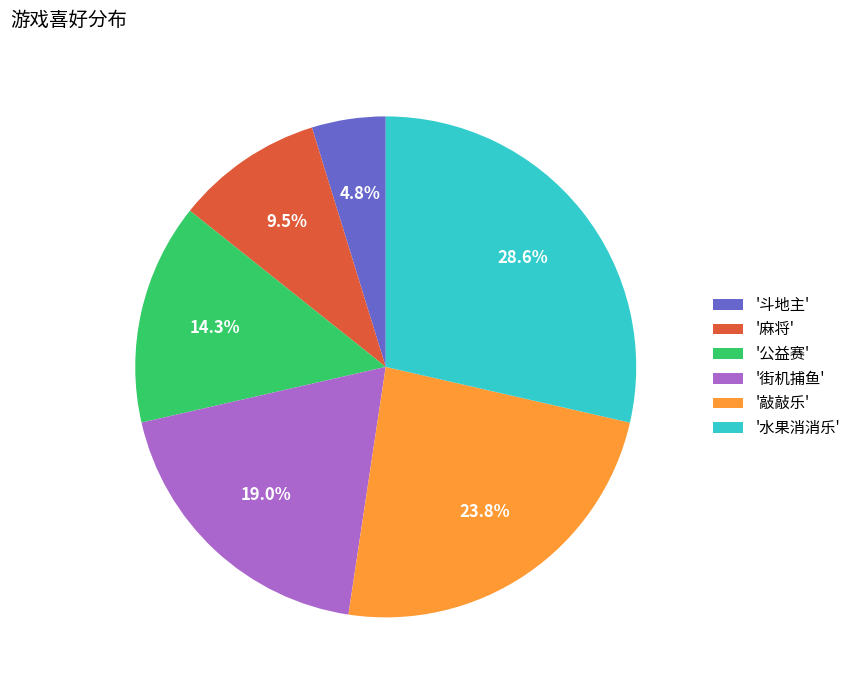

To the nearest percent, what is the average slice percentage?

17%